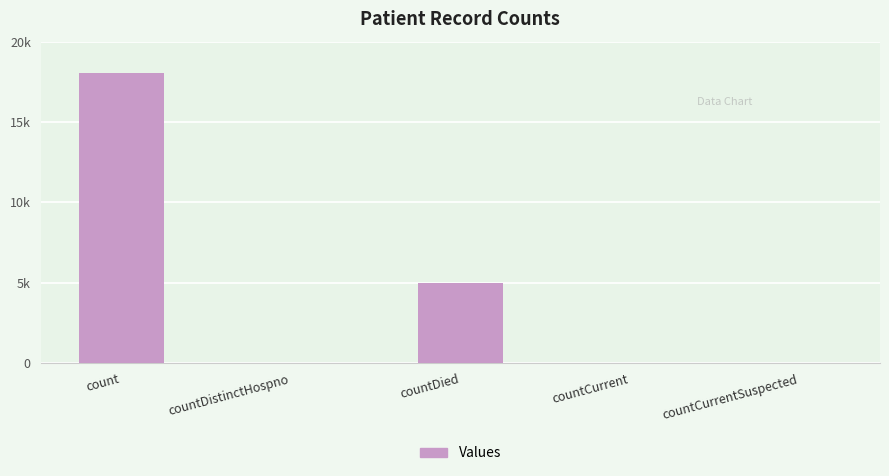

The chart shows a value of -12288 at countDistinctHospno. True or false?

False